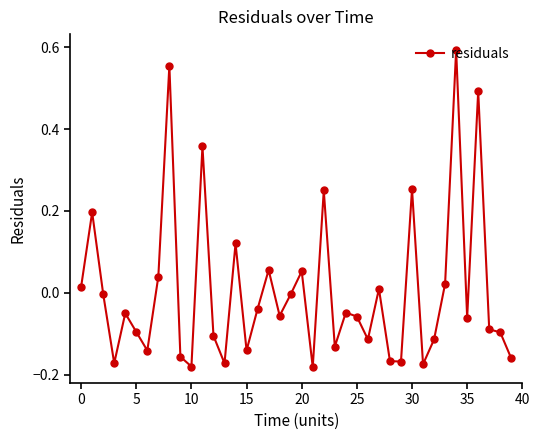

What is the difference between the maximum and second lowest values?

0.8